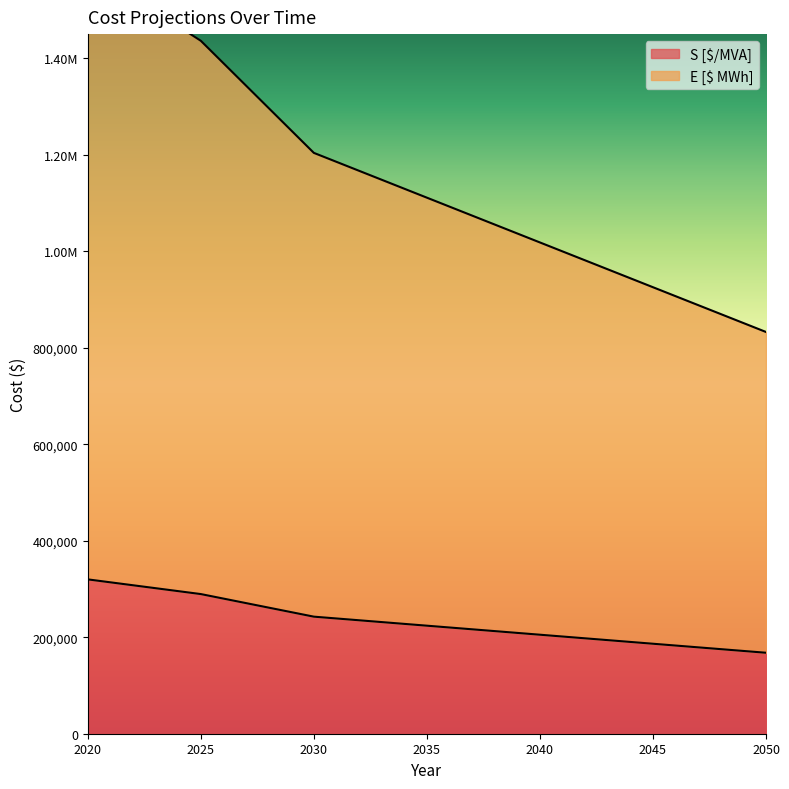

What is the average value of the E [$ MWh] series?

1159221.6